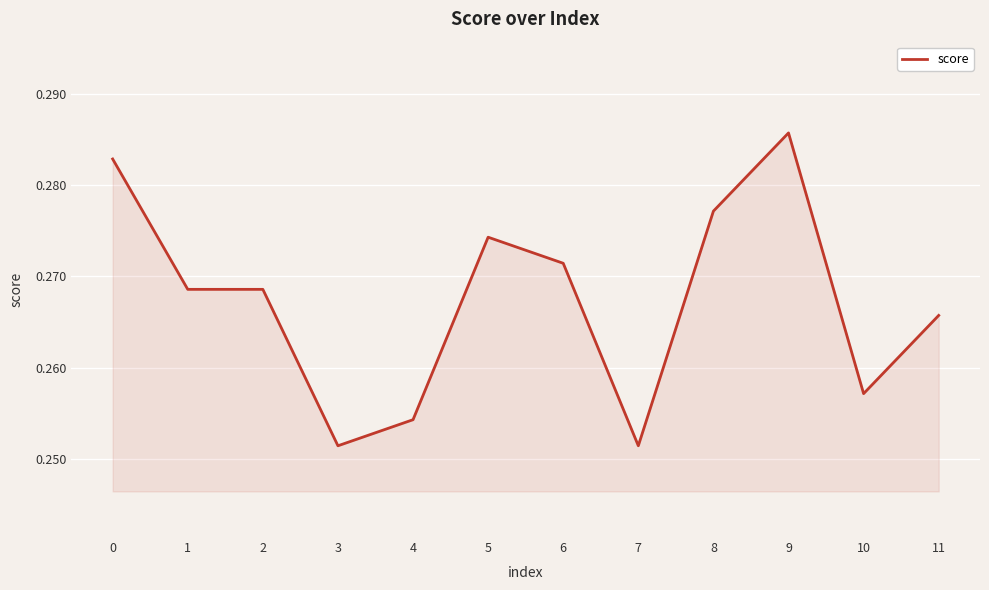

The value at 1 is 0.5. True or false?

False